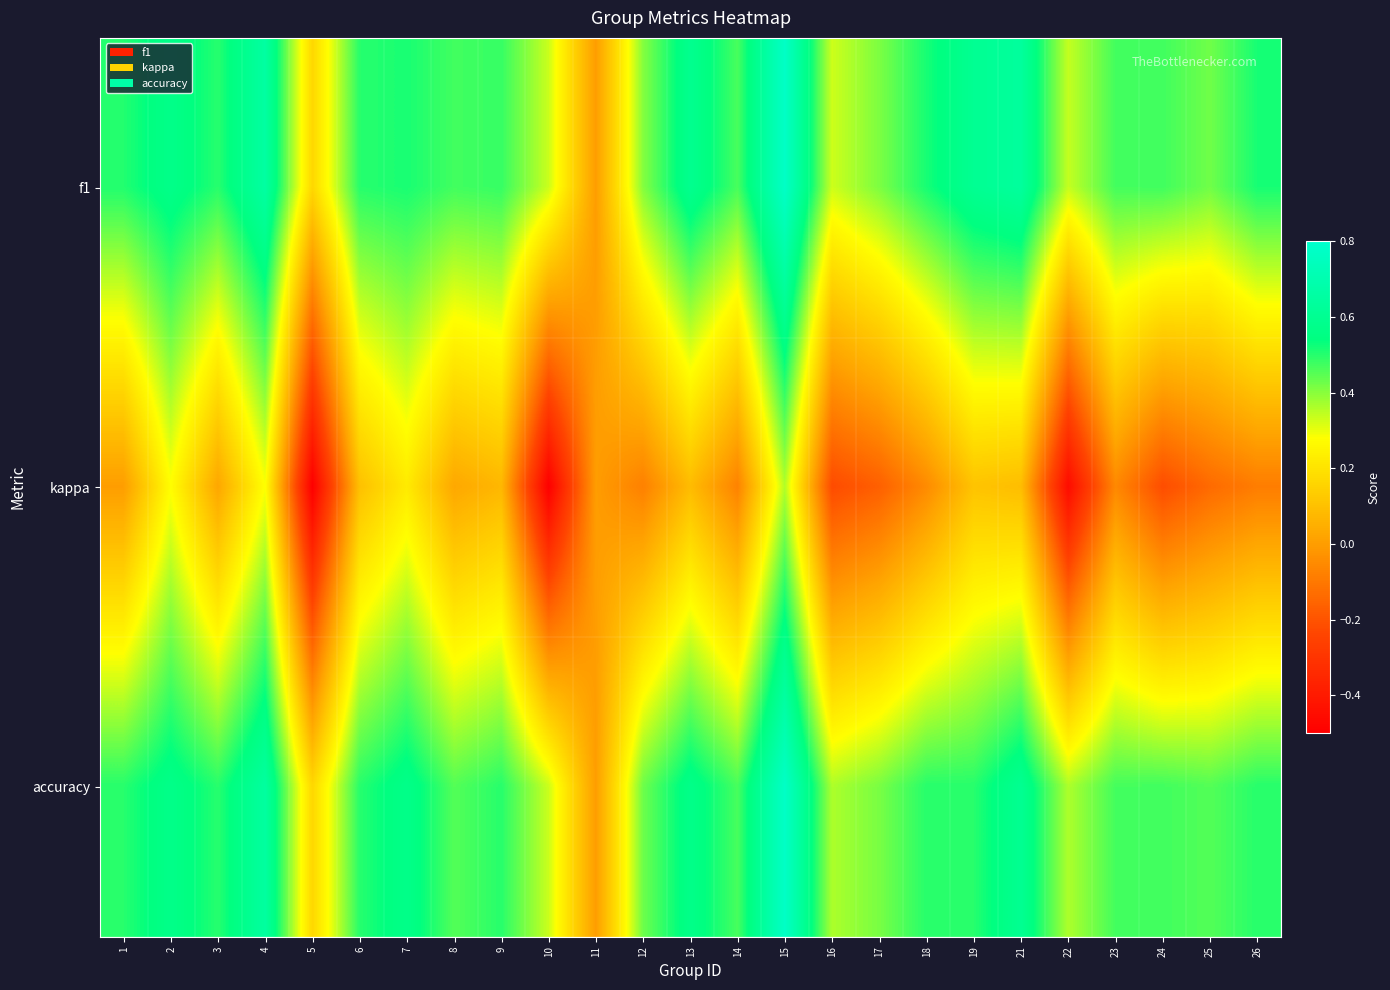

What is the maximum value shown in the chart?

0.8